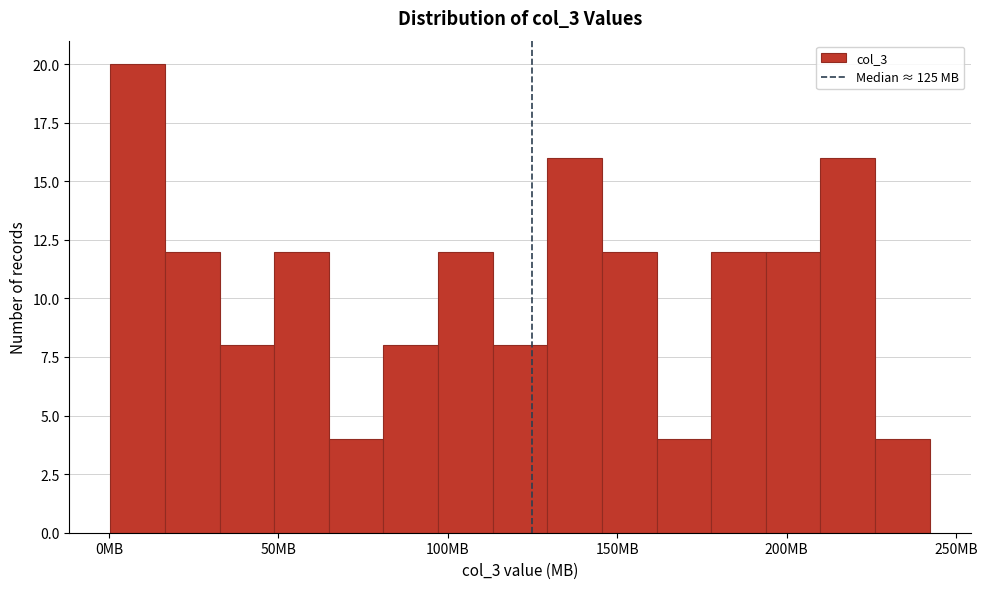

Read against the x-axis, roughly where is the centre of the tallest bar?

10